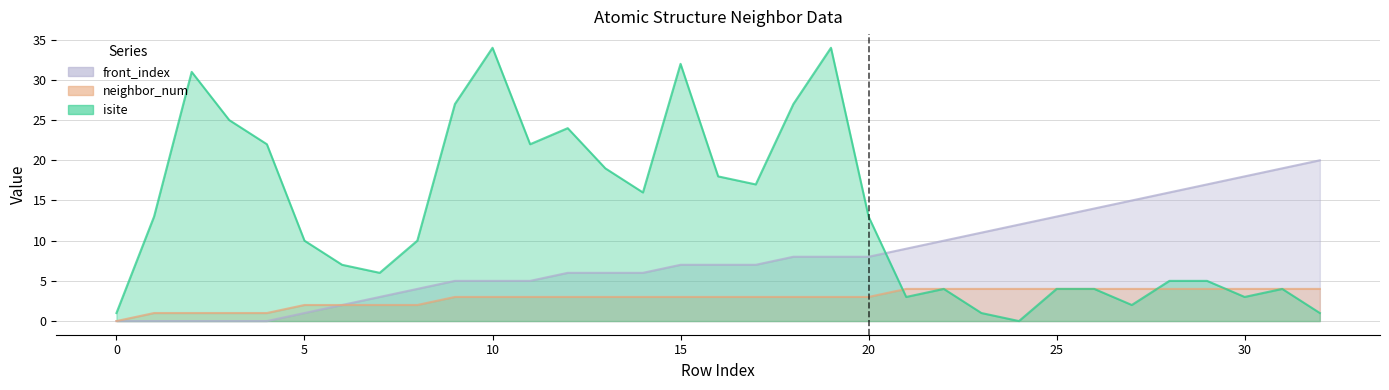

Reading left to right, what are all the values shown in this chart?

isite: 1	13	31	25	22	10	7	6	10	27	34	22	24	19	16	32	18	17	27	34	13	3	4	1	0	4	4	2	5	5	3	4	1
neighbor_num: 0	1	1	1	1	2	2	2	2	3	3	3	3	3	3	3	3	3	3	3	3	4	4	4	4	4	4	4	4	4	4	4	4
front_index: 0	0	0	0	0	1	2	3	4	5	5	5	6	6	6	7	7	7	8	8	8	9	10	11	12	13	14	15	16	17	18	19	20